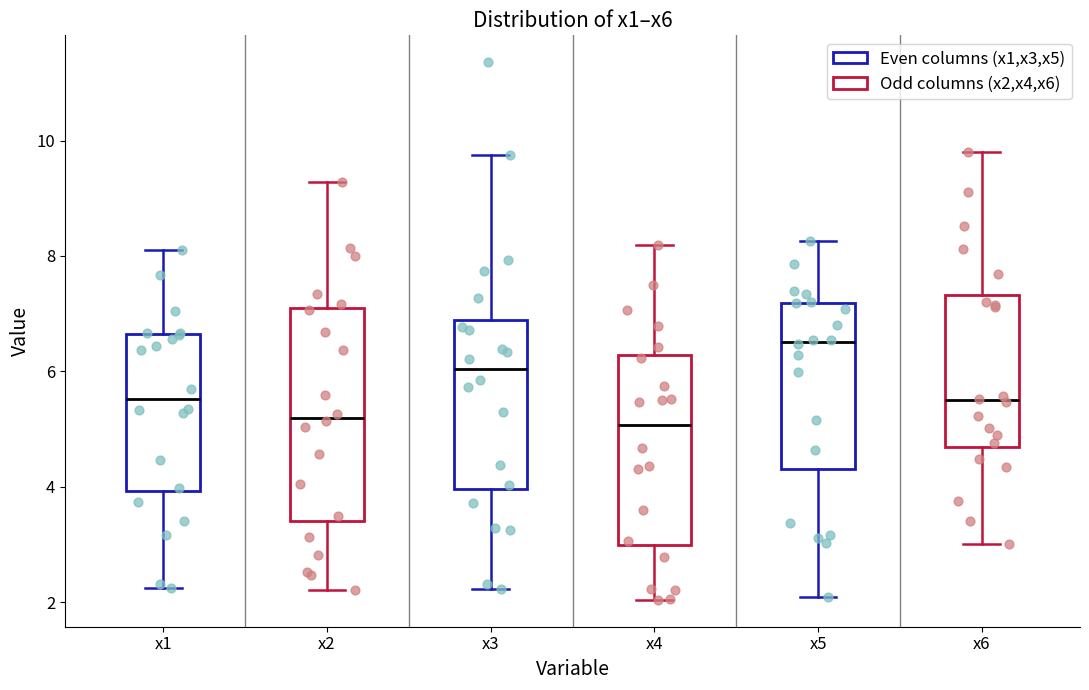

Which box's median line is the highest?

x5